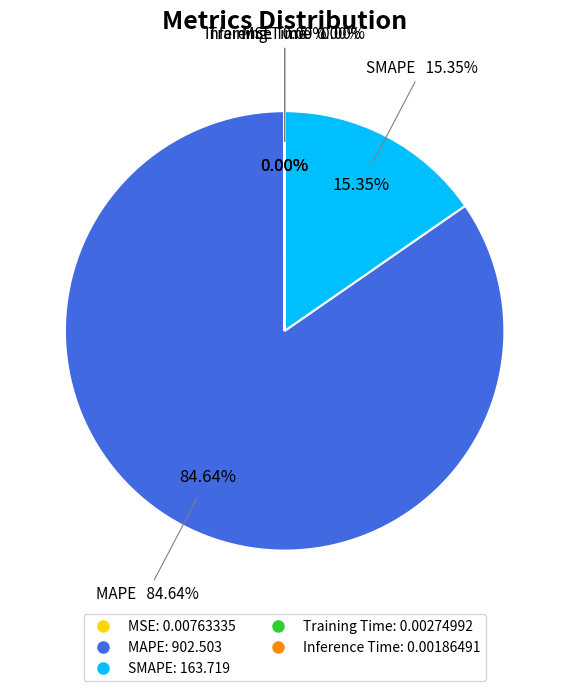

Does Inference Time represent more than half of the total?

No